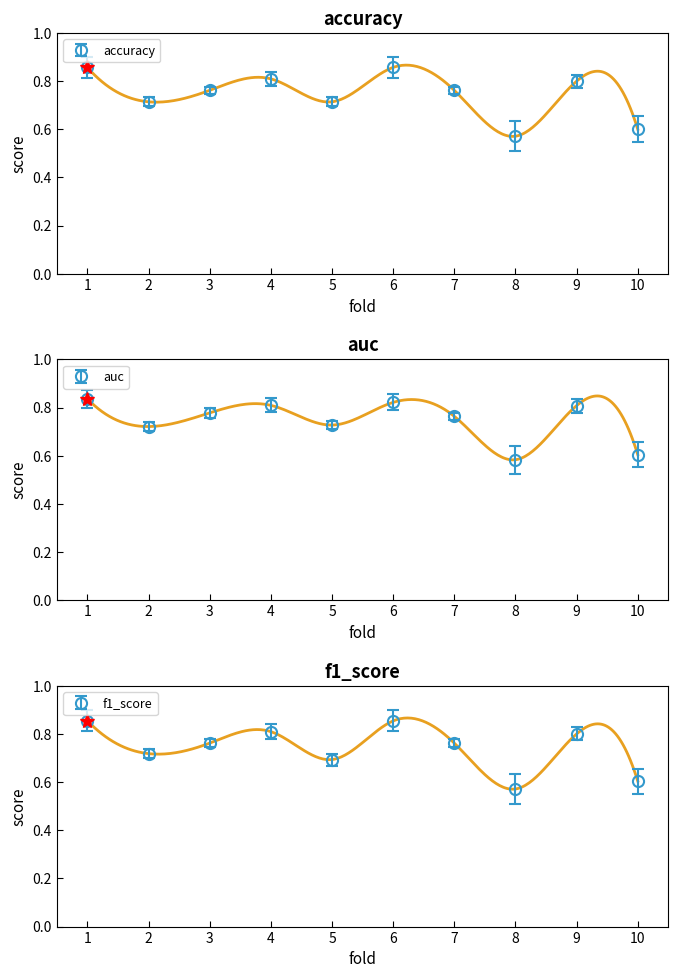

How many interior local valleys does the accuracy series have?

3